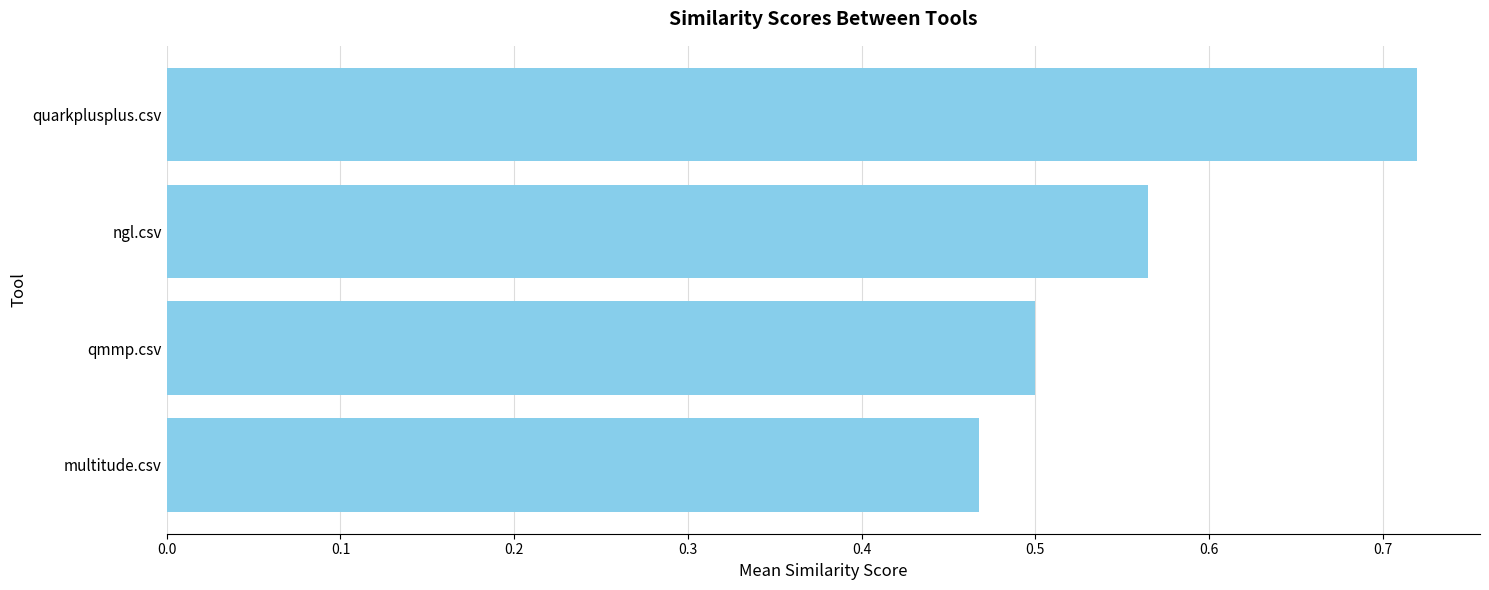

What position from the bottom is quarkplusplus.csv?

4